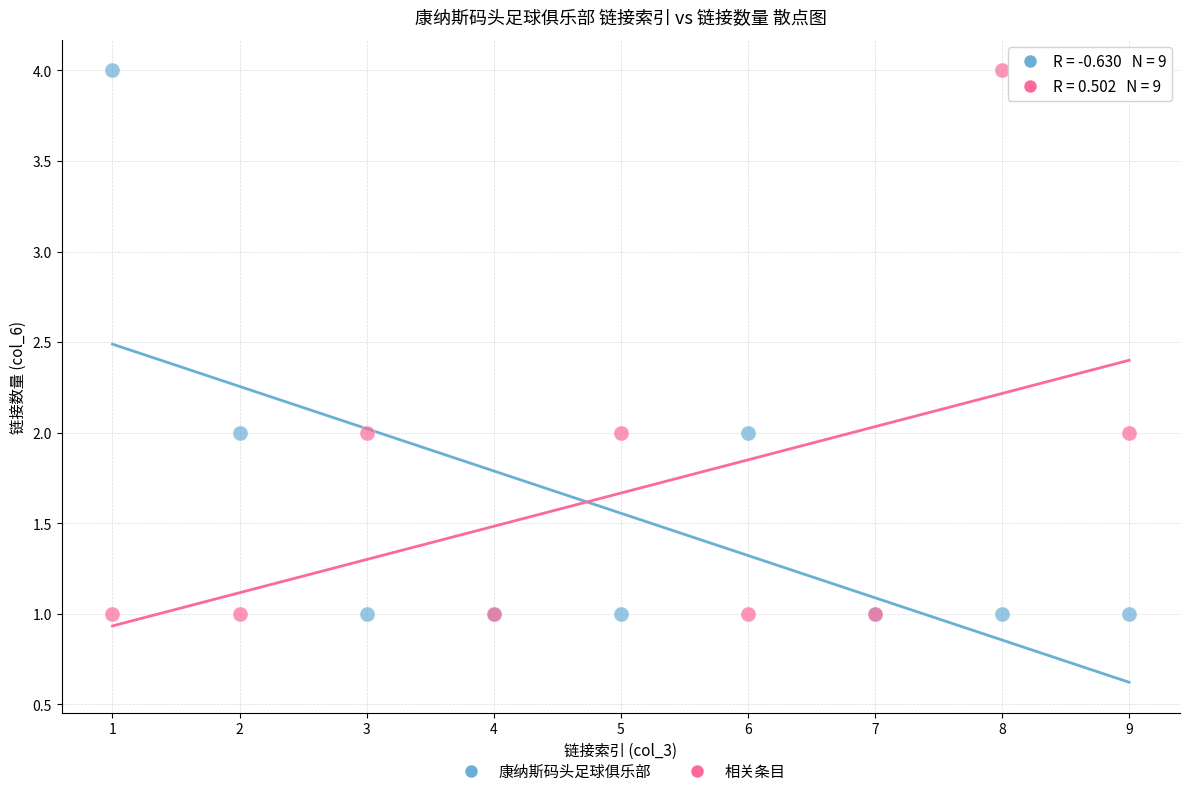

What are all the series names shown in the legend?

康纳斯码头足球俱乐部, 相关条目